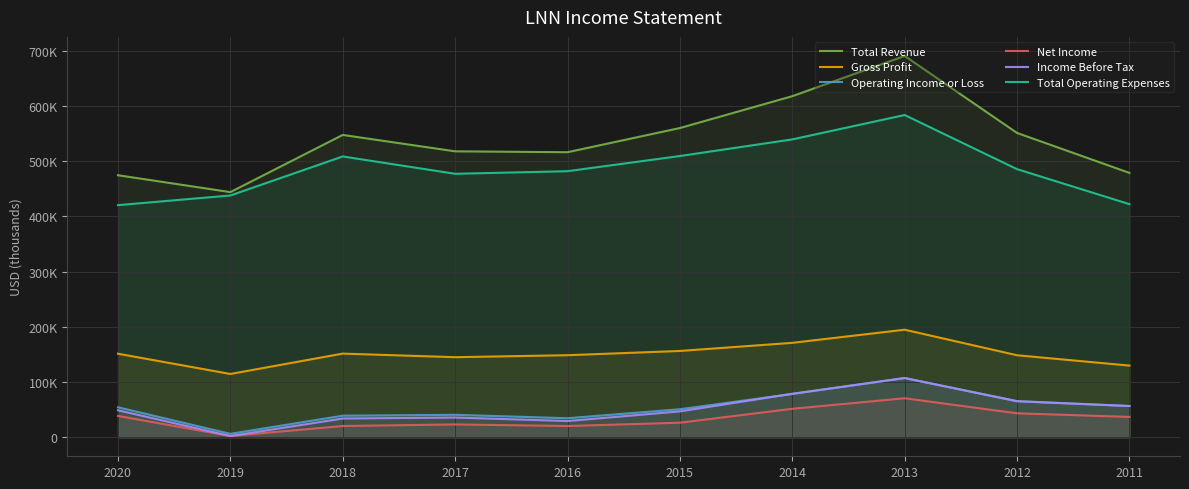

What is the difference between the highest and lowest values at 2019?

442000